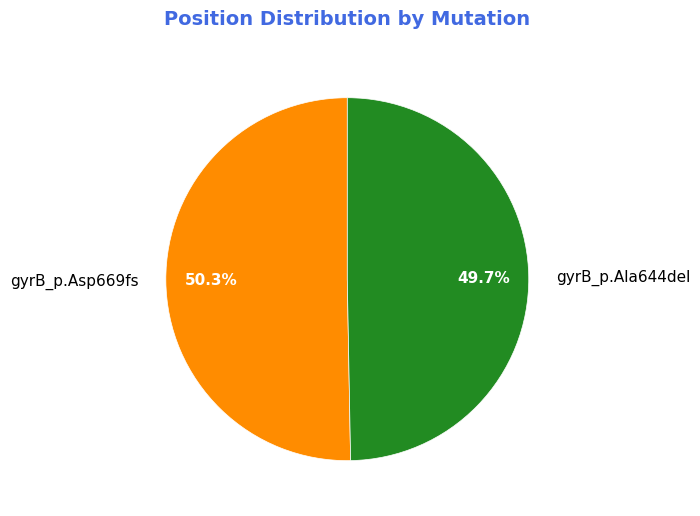

How many segments does this pie chart have?

2